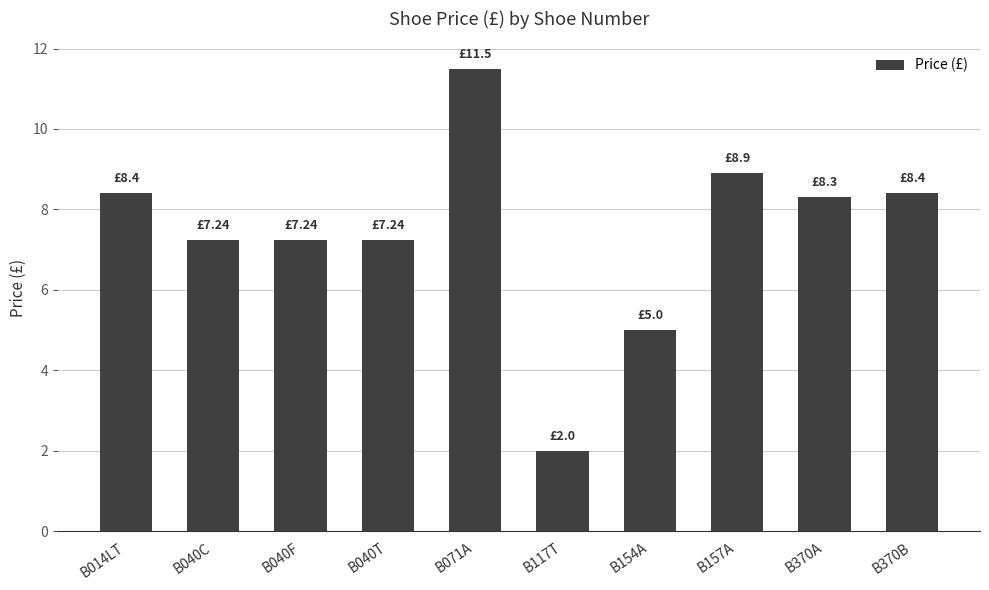

At which category does the chart reach its minimum across all series?

B117T